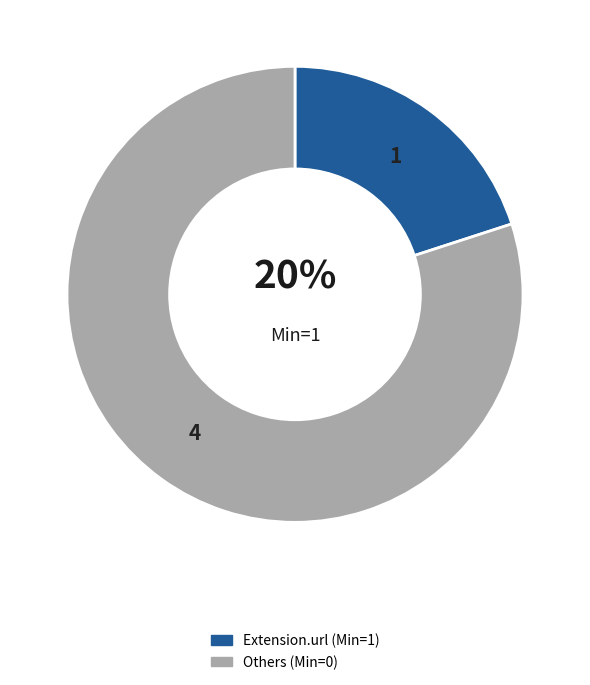

Is there a majority slice in this chart?

Yes